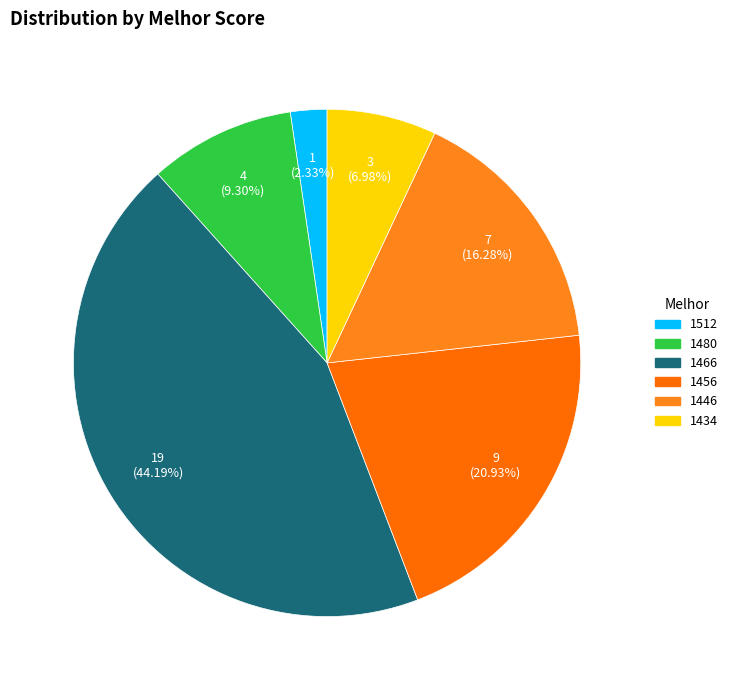

How many slices are in this pie chart?

6